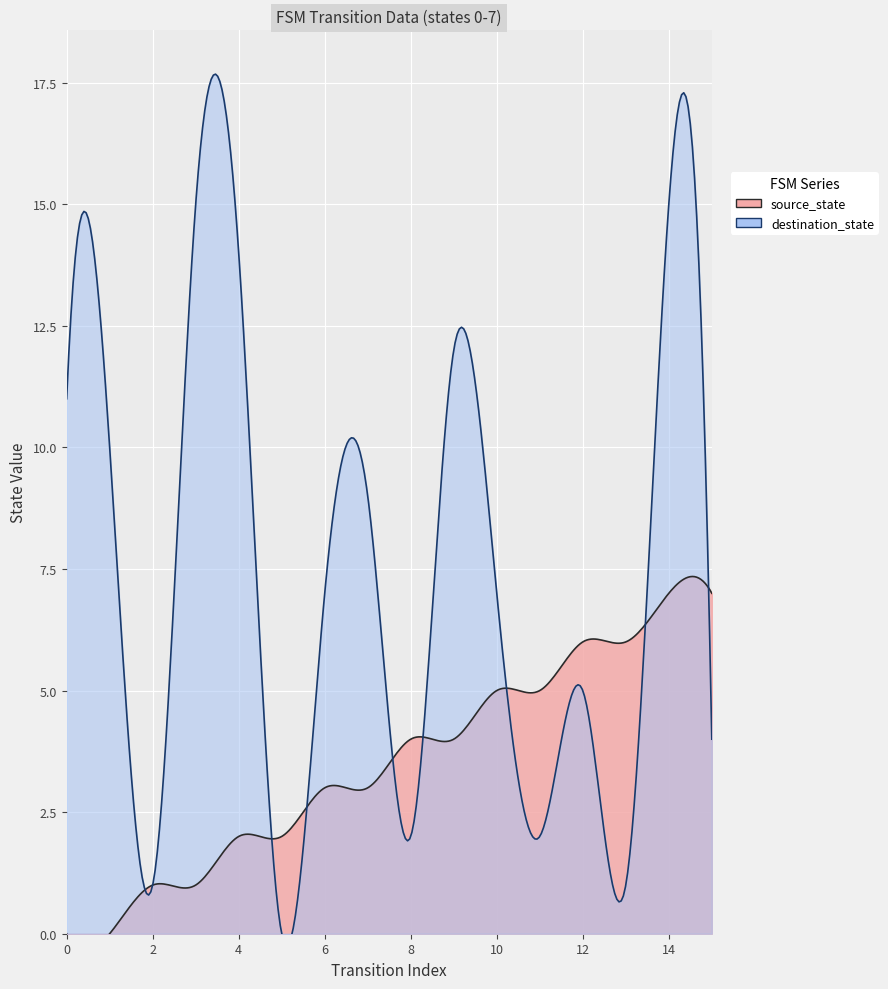

What is the value of the destination_state point at the 7th from the left?

7